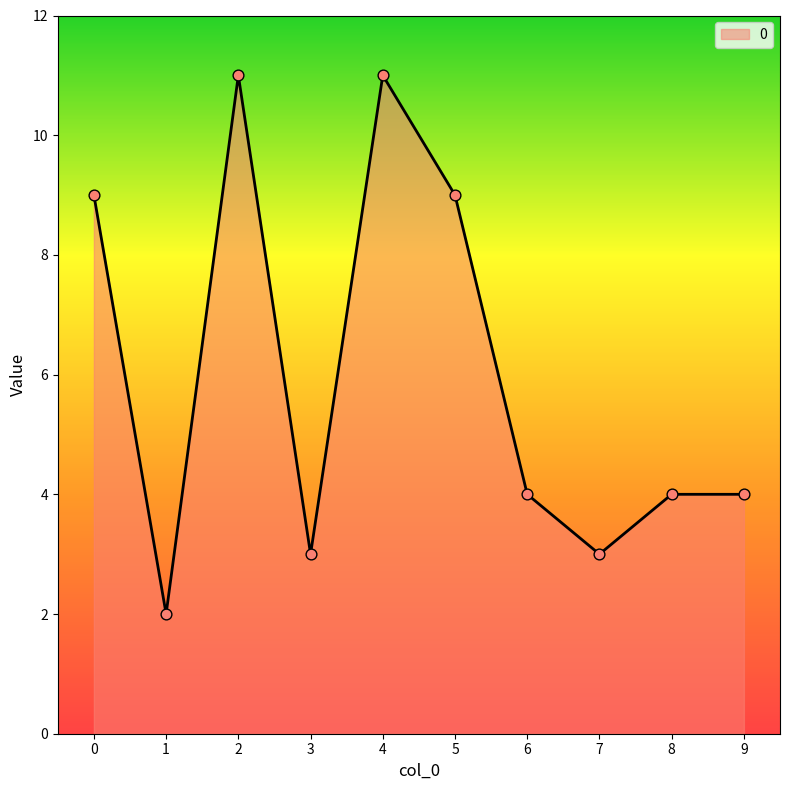

Between 2 and 7, which is larger?

2